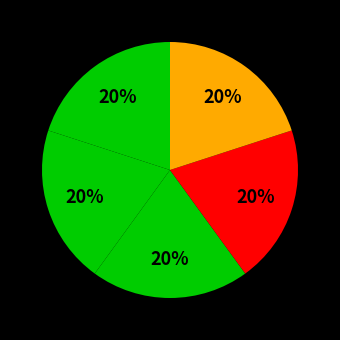

How many slices are in this pie chart?

5